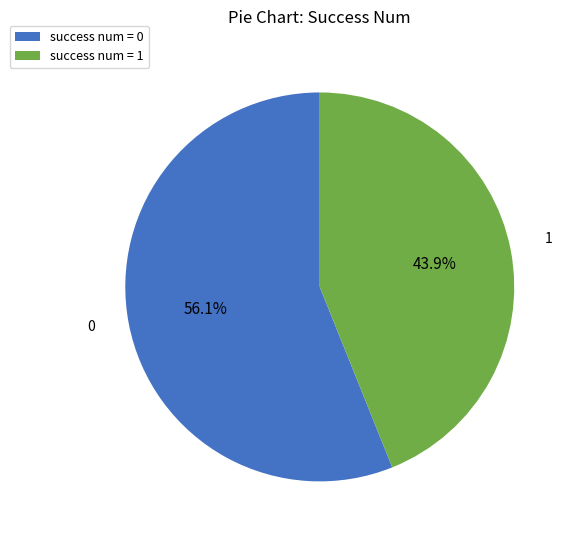

What is the smallest slice in the pie chart?

success num = 1